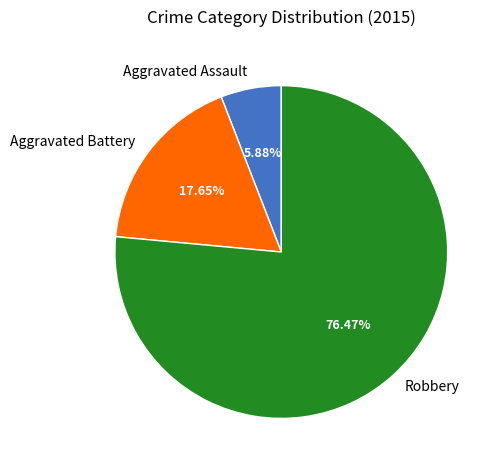

Is Aggravated Assault the majority of the pie?

No